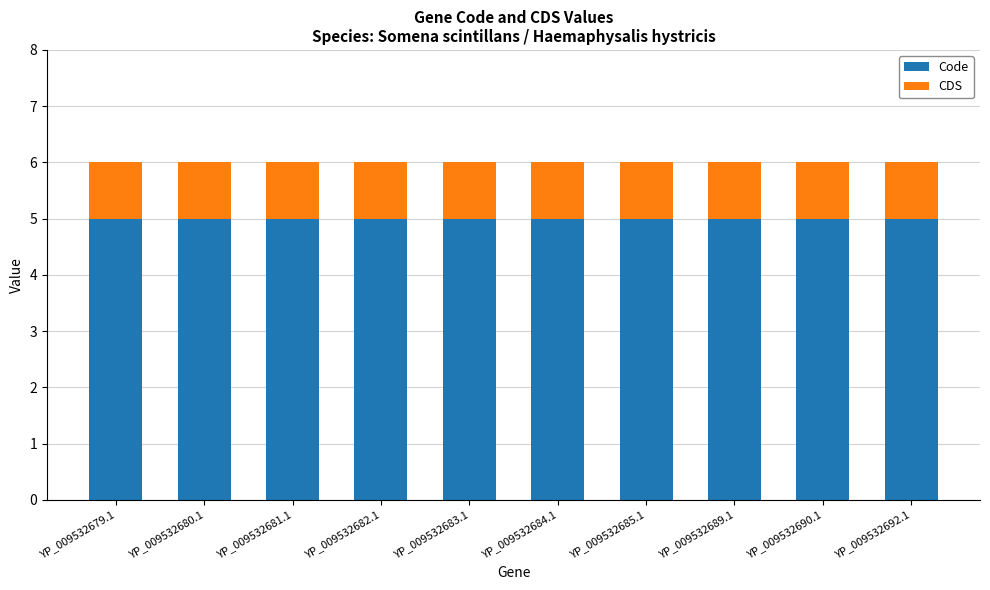

Are the bars grouped side by side (vs. stacked)?

No